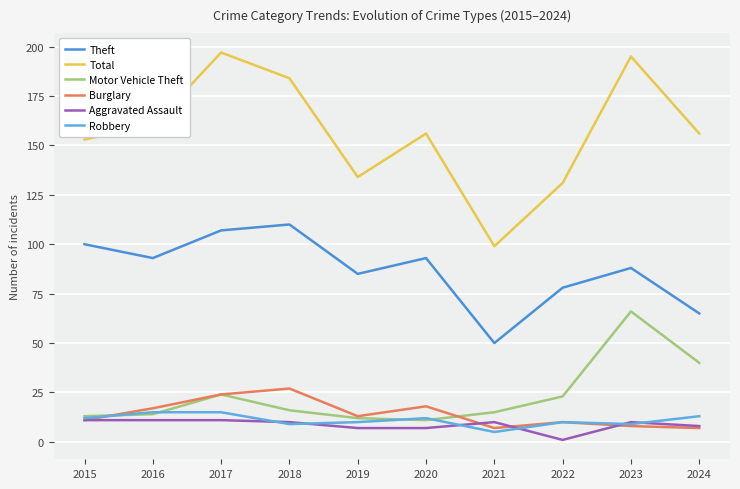

Which series ends up on top after the final intersection of Robbery and Motor Vehicle Theft?

Motor Vehicle Theft